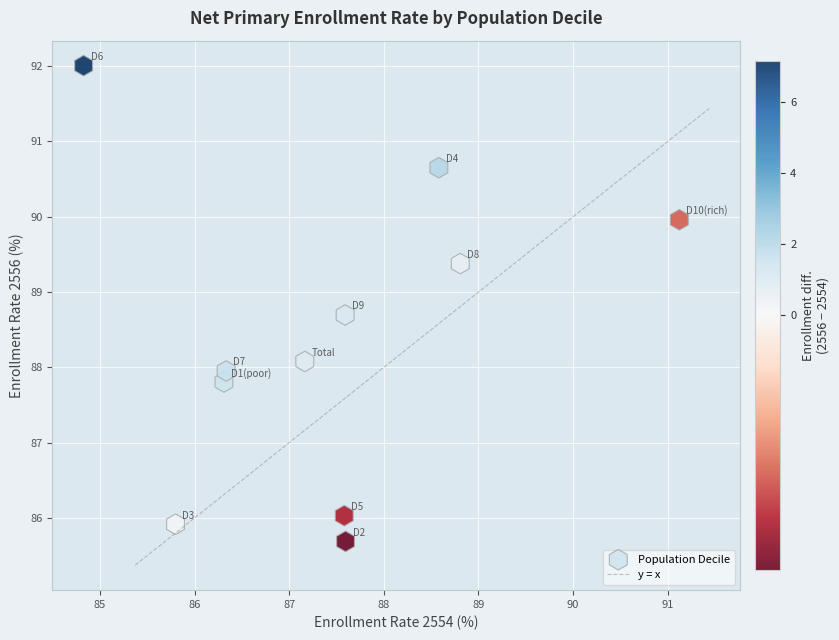

What is the average X value?

87.4